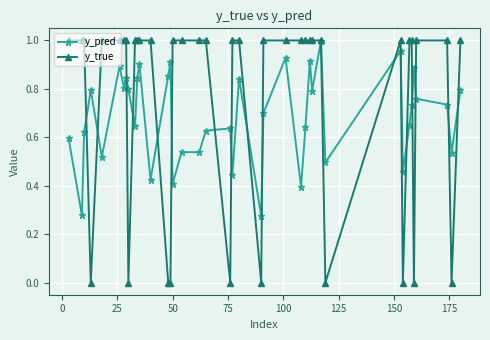

List the series in order of their overall mean, lowest first.

y_pred, y_true